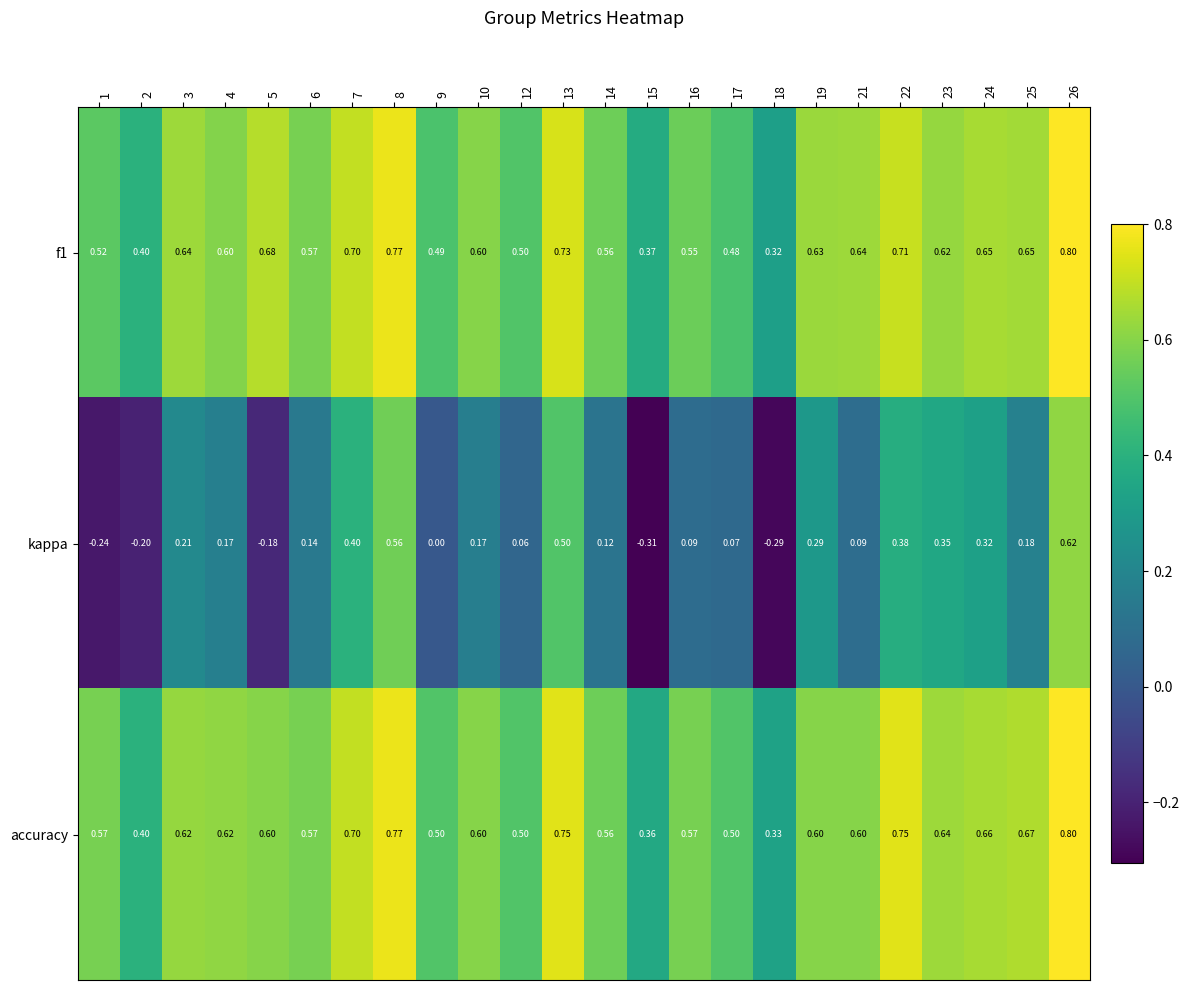

Between 16 and 23, which series saw the biggest shift?

kappa